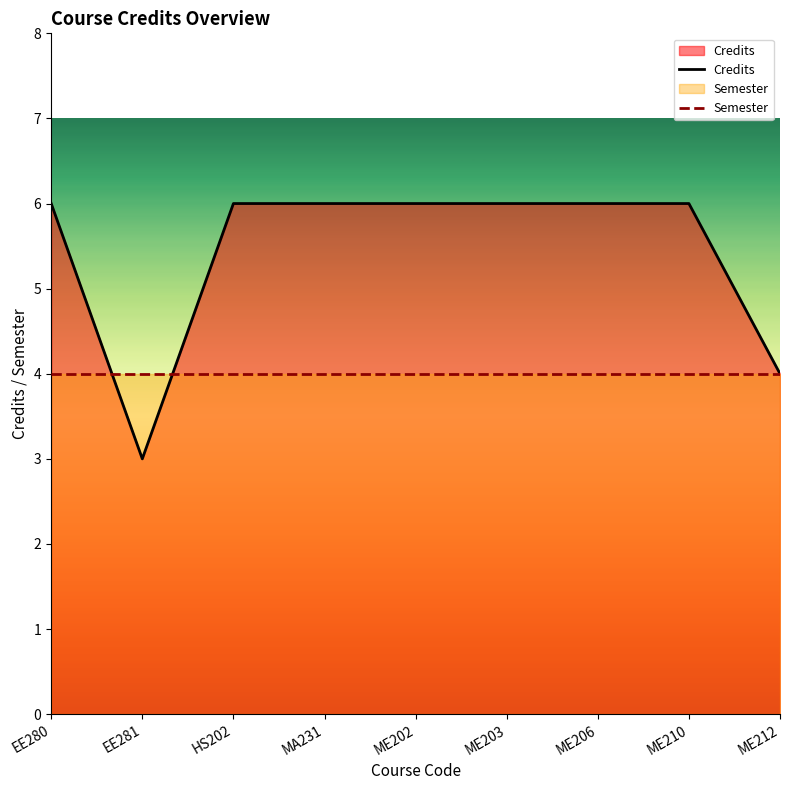

Rank the series at MA231 from highest to lowest value.

Credits, Semester